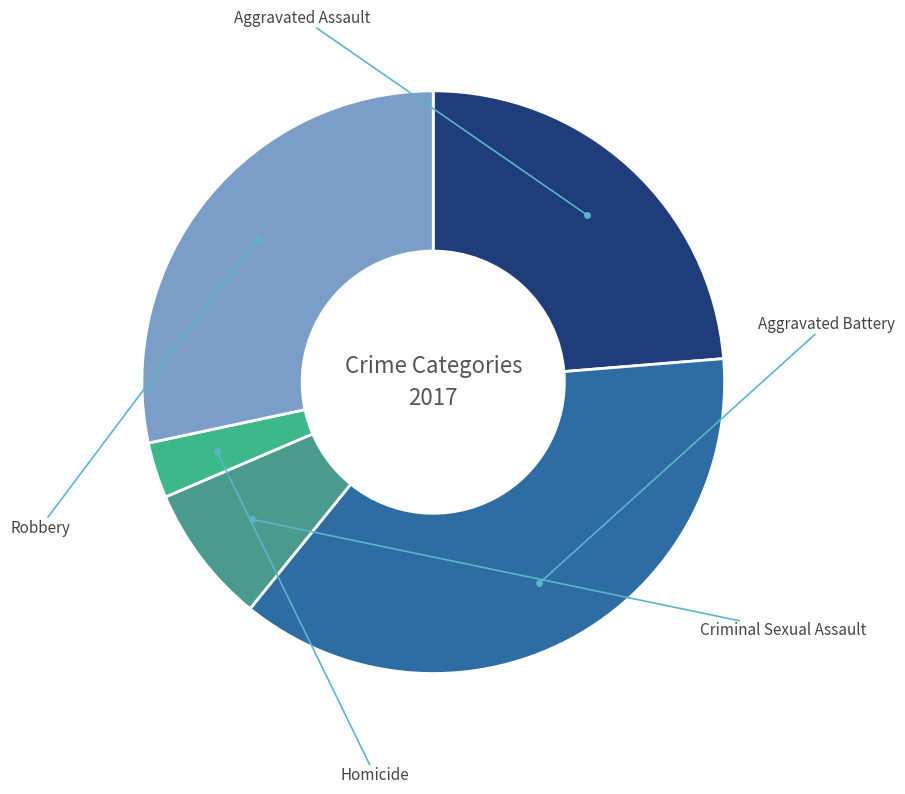

Which slice is the smallest?

Homicide